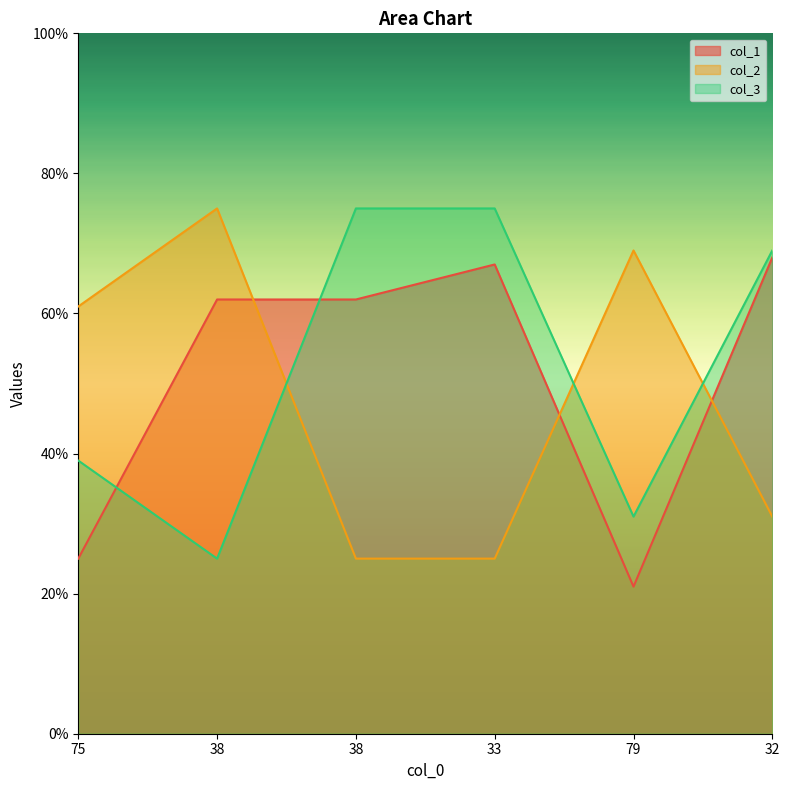

Which series changed the most between 75 and 38?

col_1